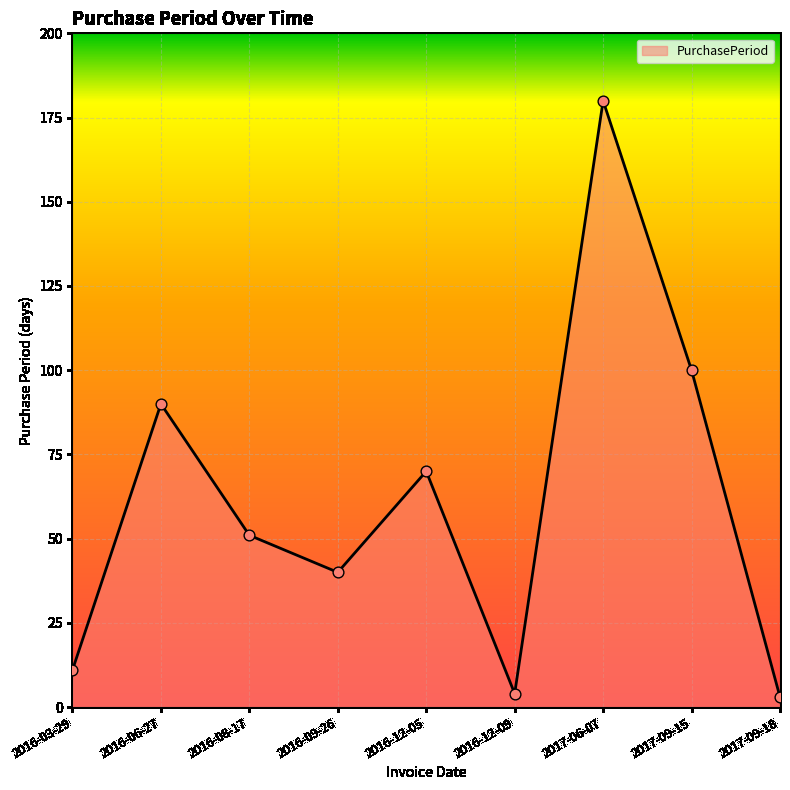

What is the change in value from 2016-06-27 to 2016-12-05?

-20